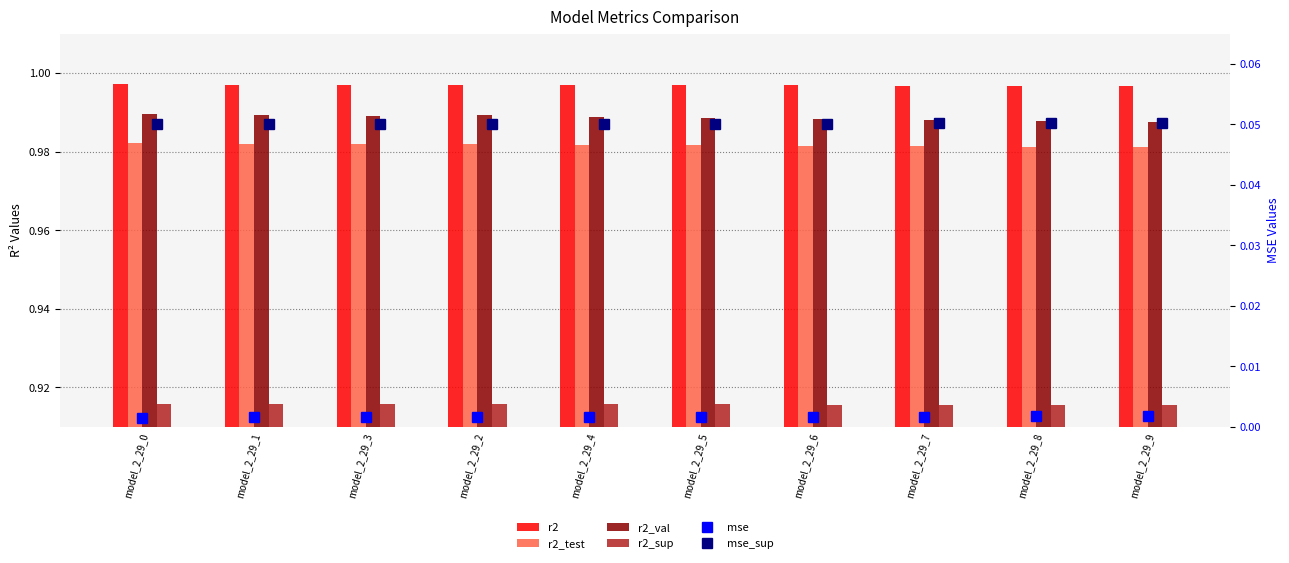

Reading right to left, what are all the values shown in this chart?

r2: 1.0	1.0	1.0	1.0	1.0	1.0	1.0	1.0	1.0	1.0
r2_test: 1.0	1.0	1.0	1.0	1.0	1.0	1.0	1.0	1.0	1.0
r2_val: 1.0	1.0	1.0	1.0	1.0	1.0	1.0	1.0	1.0	1.0
r2_sup: 0.9	0.9	0.9	0.9	0.9	0.9	0.9	0.9	0.9	0.9
mse: 0.0	0.0	0.0	0.0	0.0	0.0	0.0	0.0	0.0	0.0
mse_sup: 0.1	0.1	0.1	0.1	0.1	0.1	0.0	0.0	0.0	0.0